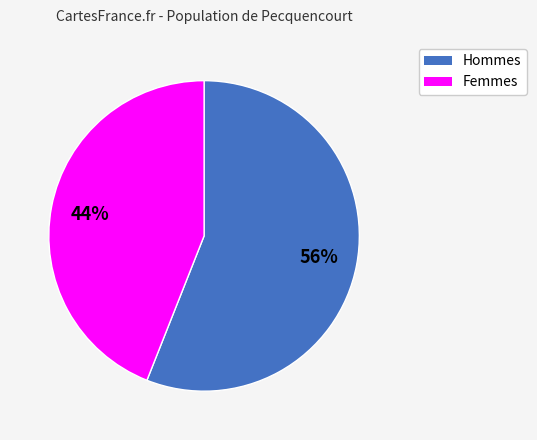

How many segments does this pie chart have?

2